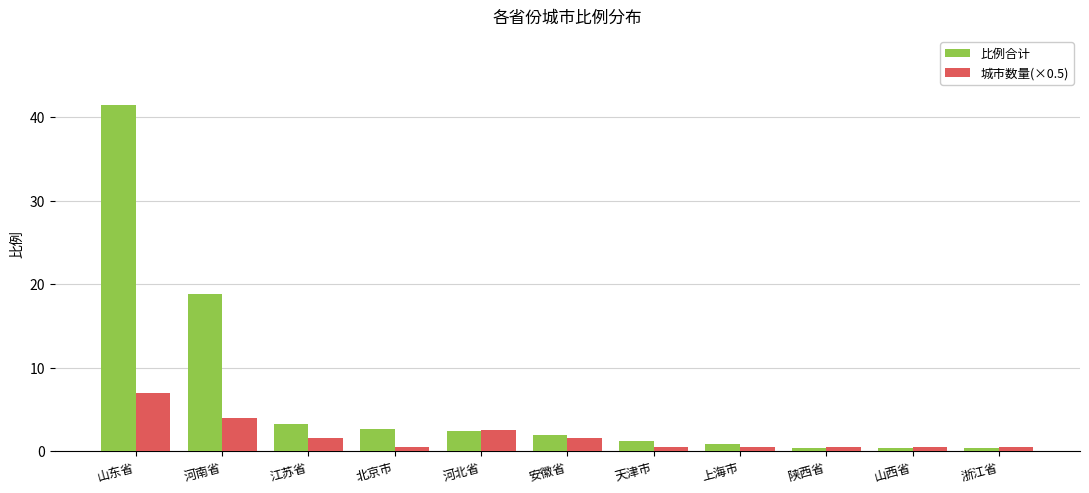

Rank the series by their maximum value, from highest to lowest.

比例合计, 城市数量(×0.5)